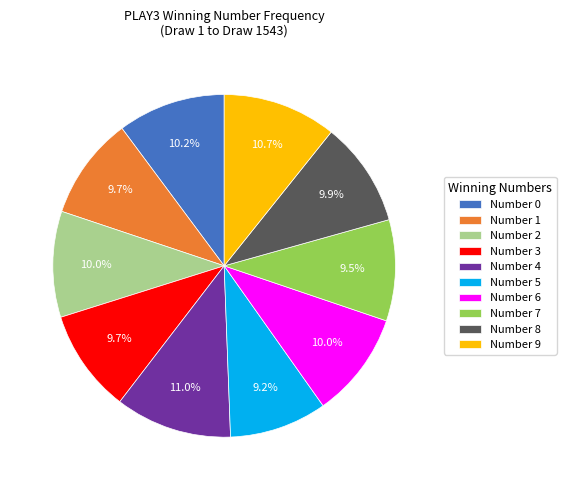

Approximately how many times larger is the value at Number 5 compared to Number 4?

0.8